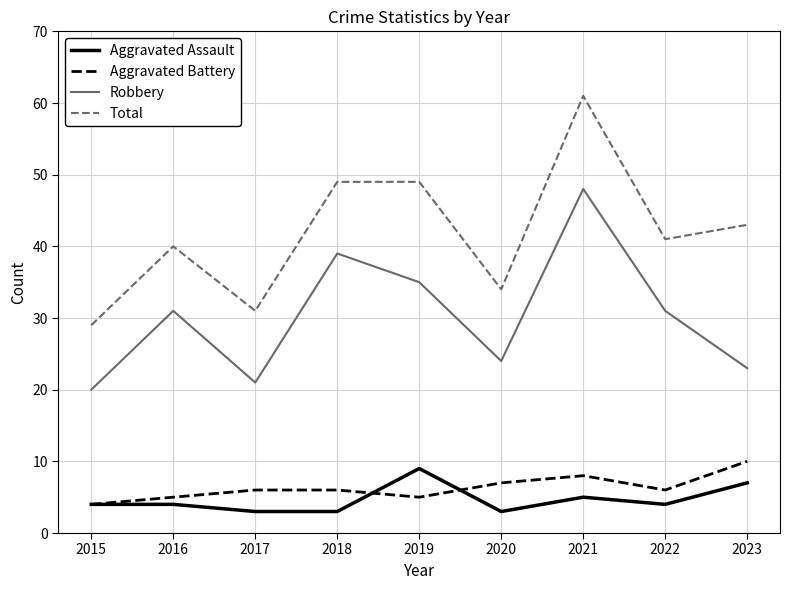

True or false: Aggravated Assault has a value of 4 at 2022.

True